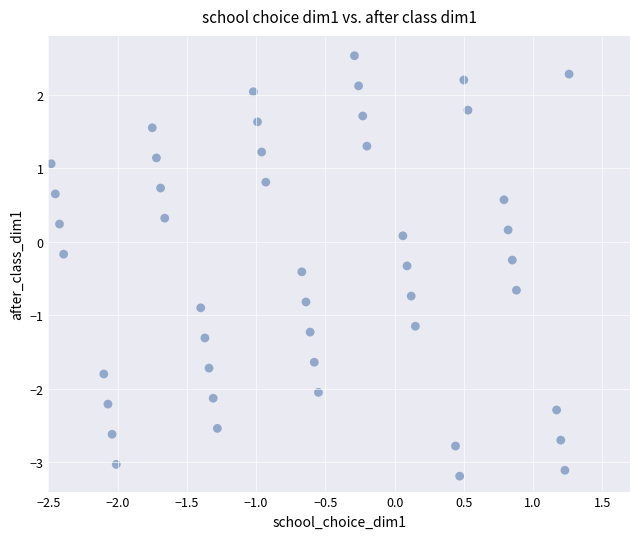

What is the range of Y values (max minus min)?

5.7